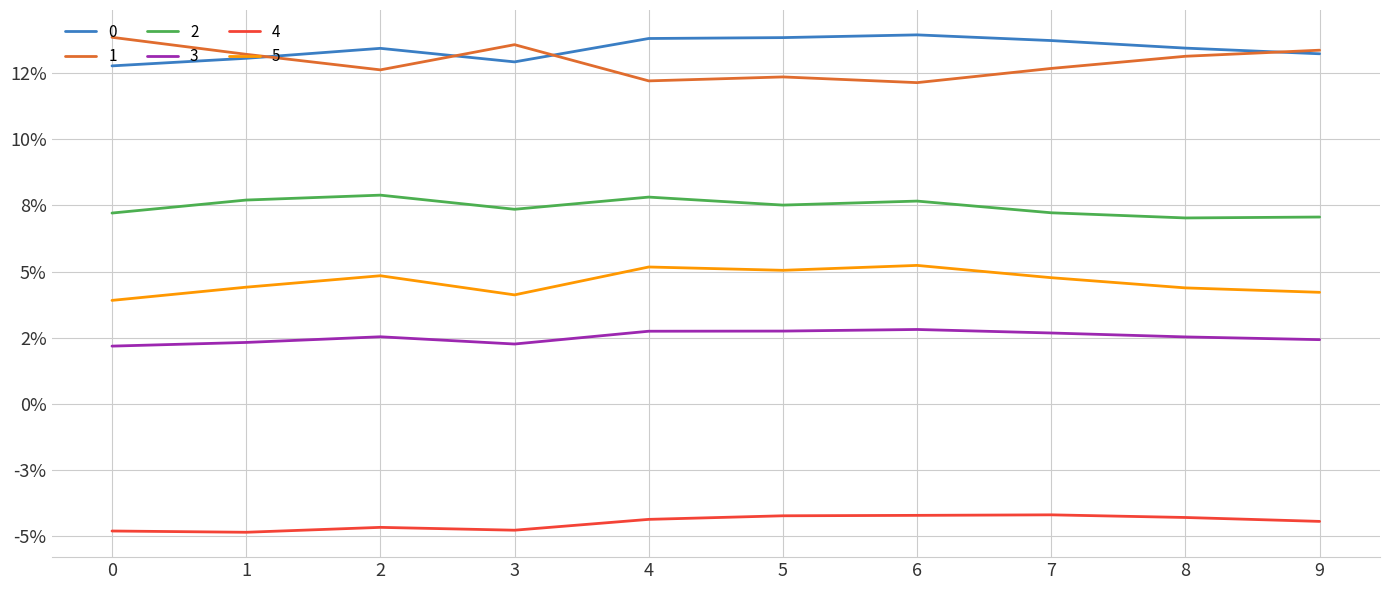

Is this an area chart (filled region under the line)?

No